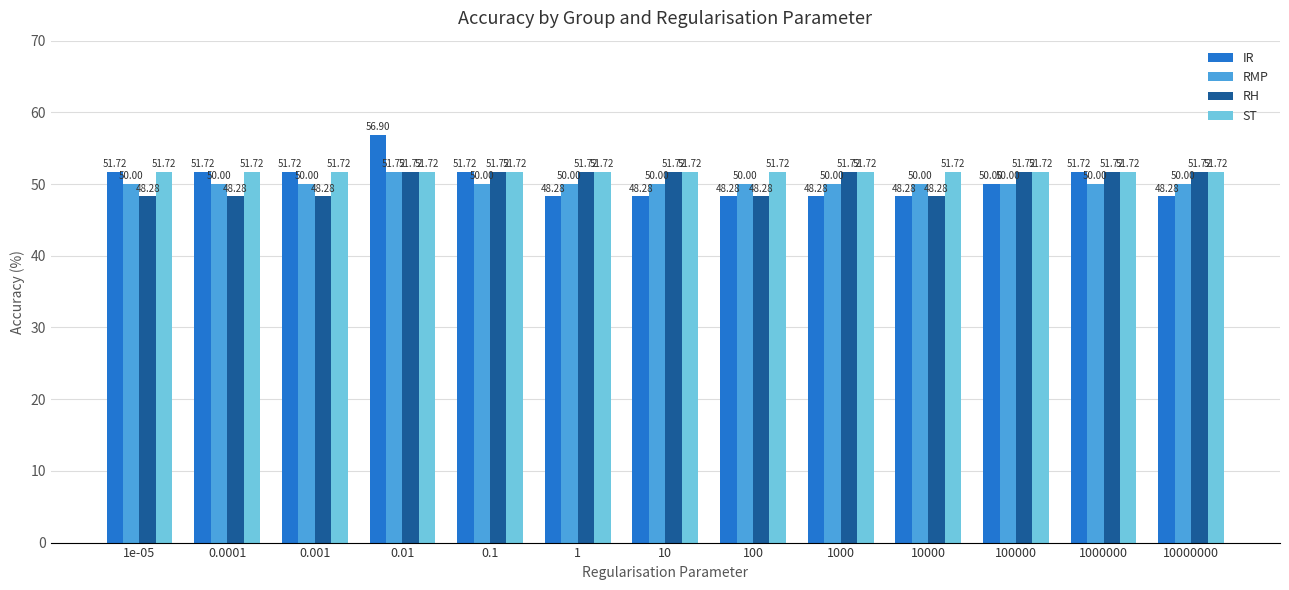

Are the bars horizontal?

No